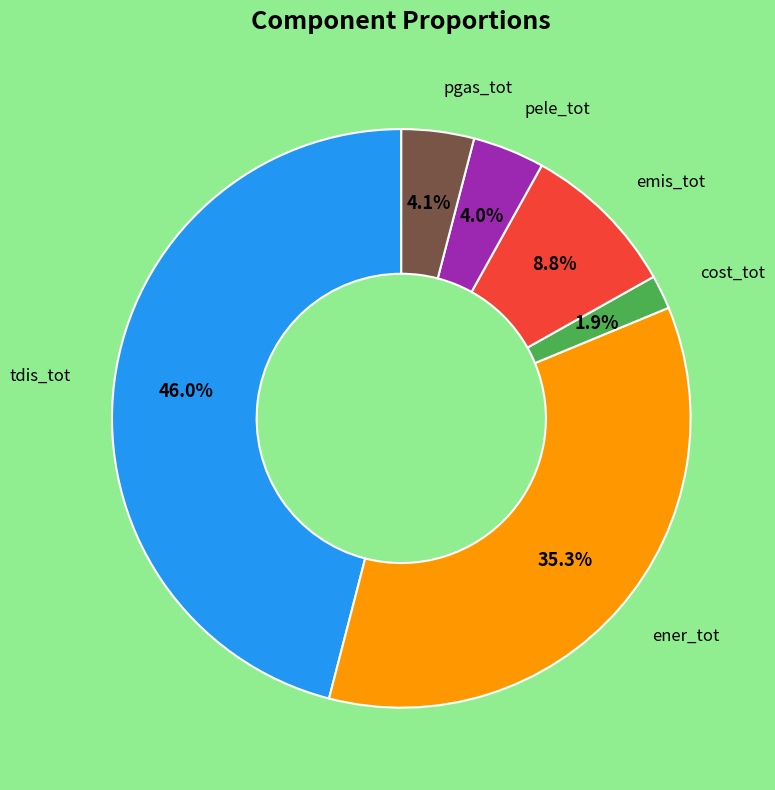

Does any single category account for the majority?

No